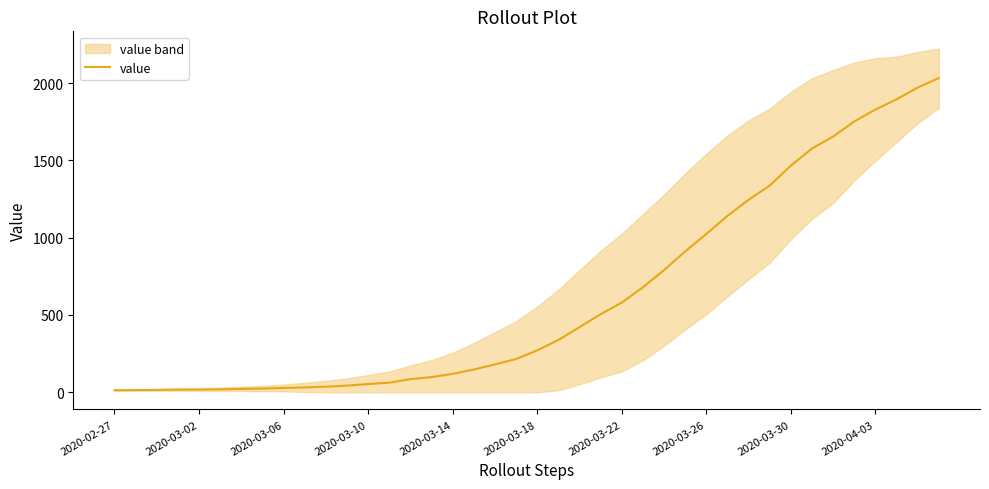

Does the chart have visible grid lines?

No